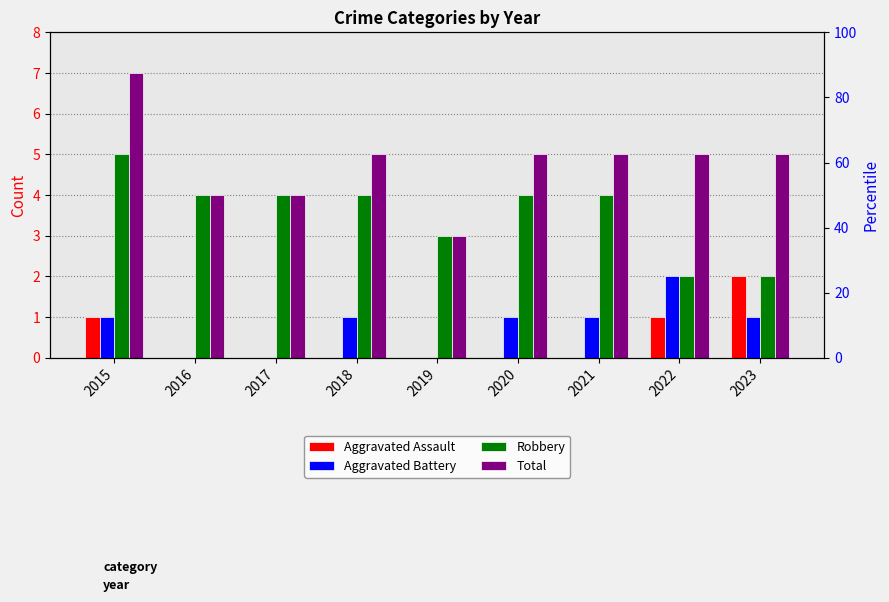

Rank the categories by Aggravated Assault value from highest to lowest.

2023, 2015, 2022, 2016, 2017, 2018, 2019, 2020, 2021